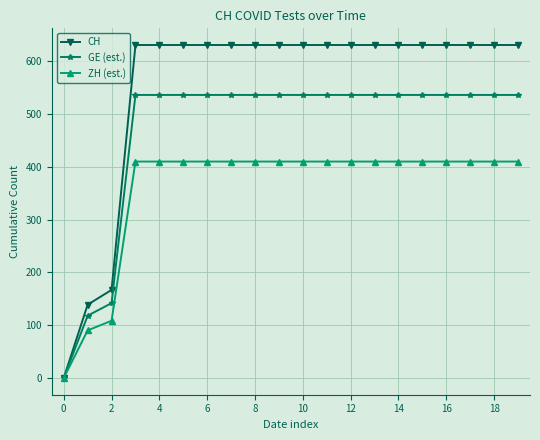

Is this an area chart (filled region under the line)?

No